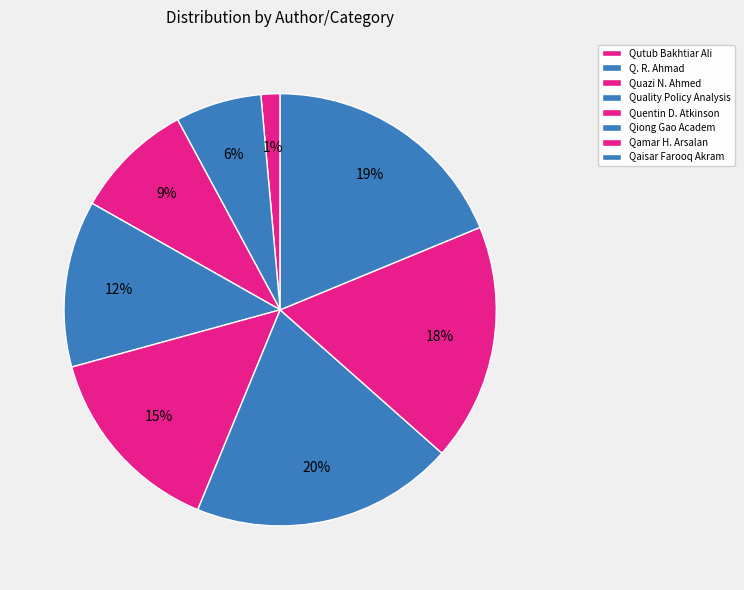

Does any single category account for the majority?

No